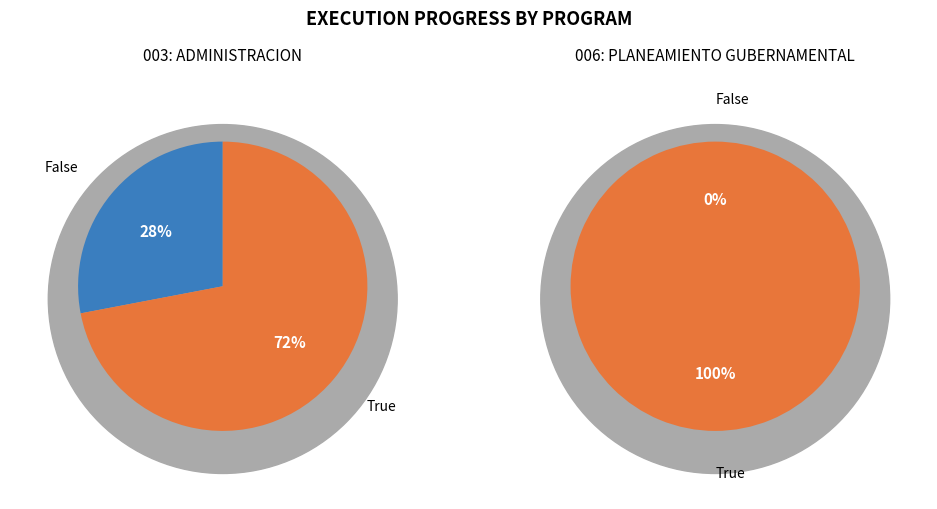

What is the ratio of the value at 006: PLANEAMIENTO GUBERNAMENTAL to the value at 003: ADMINISTRACION?

1.4